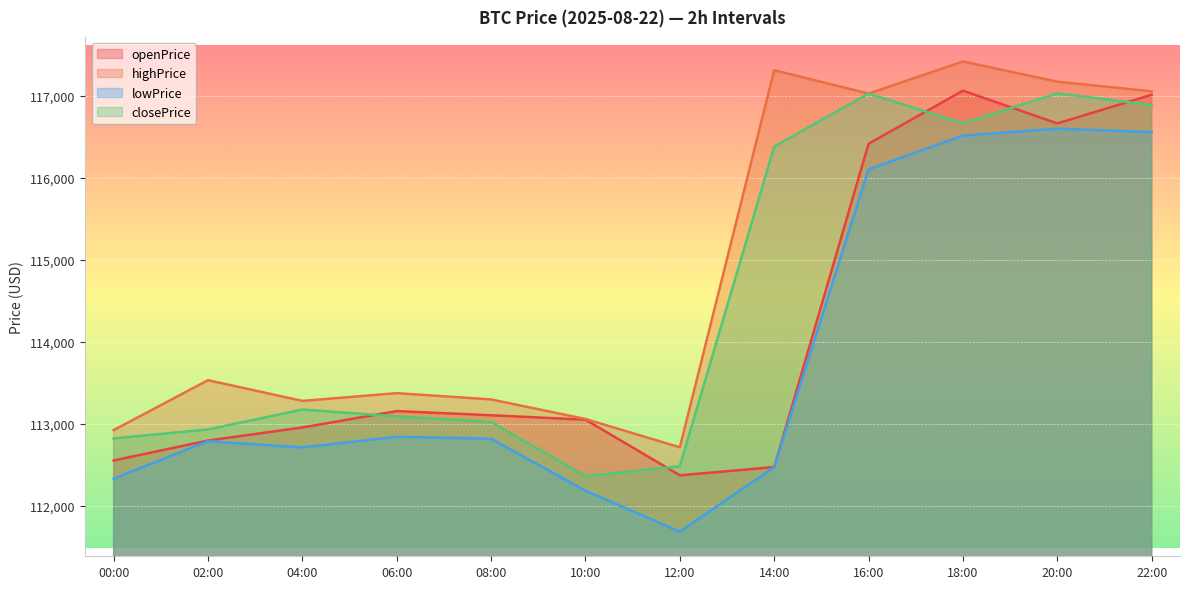

What is the difference between the highPrice values at 00:00 and 04:00?

356.2